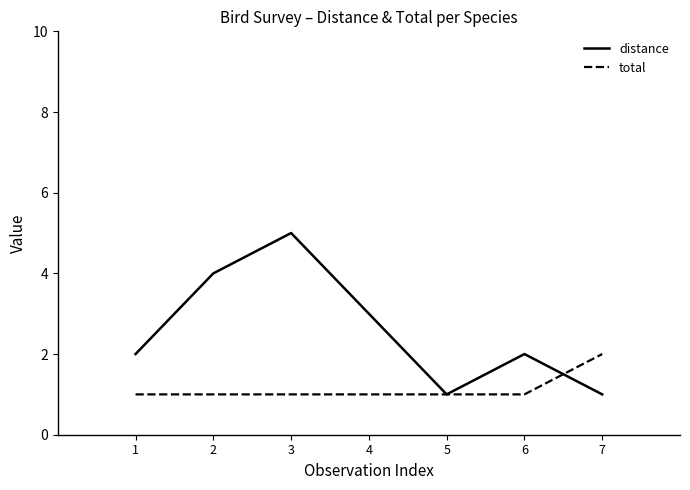

List the series in order of their peak value, highest first.

distance, total